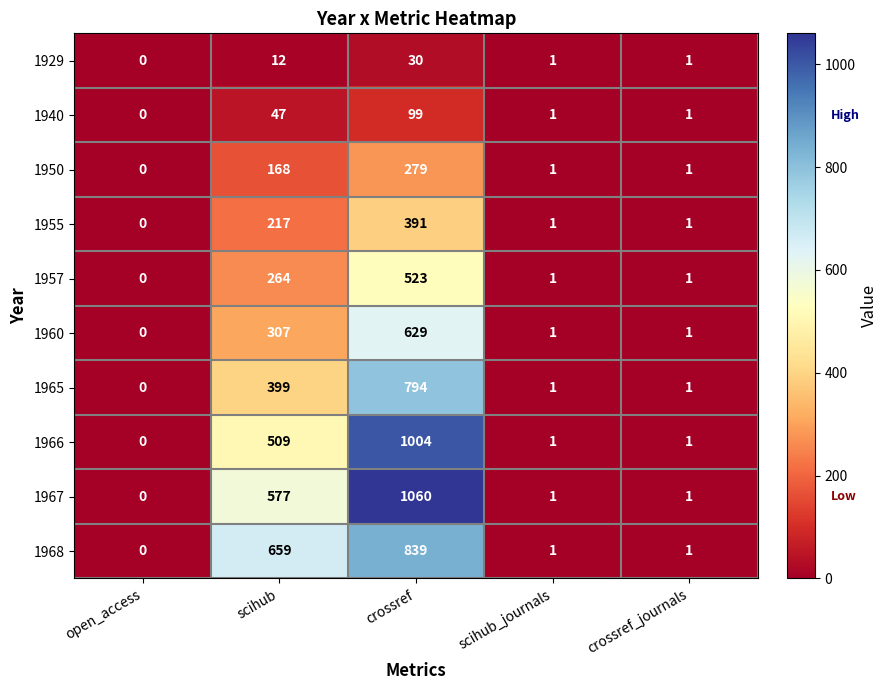

What is the difference between the highest and lowest values at crossref?

1030